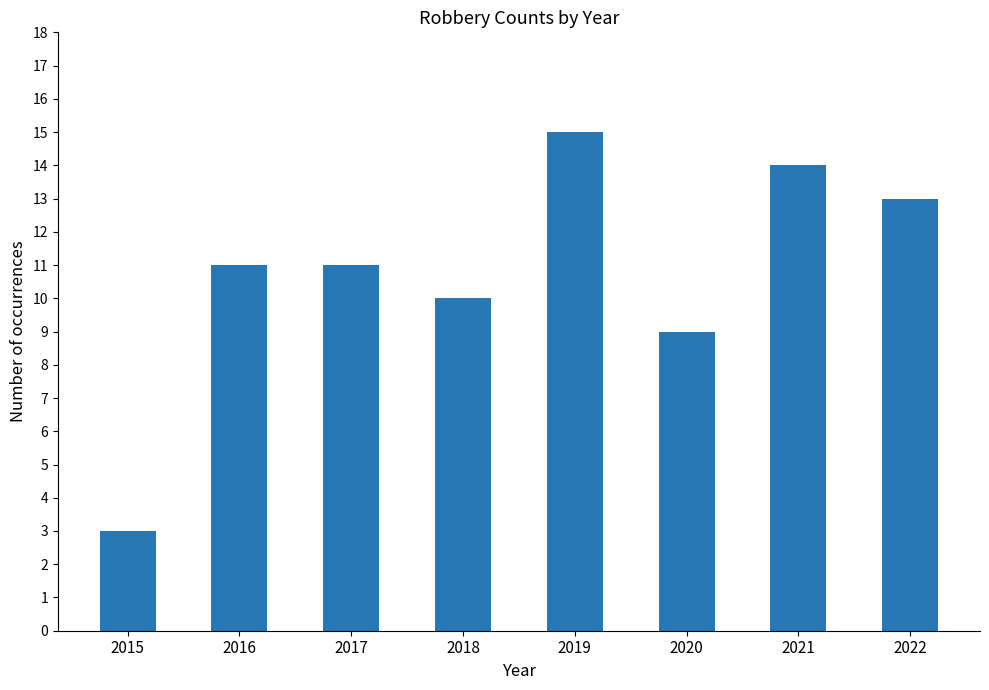

What is the value of the 1st bar from the left?

3